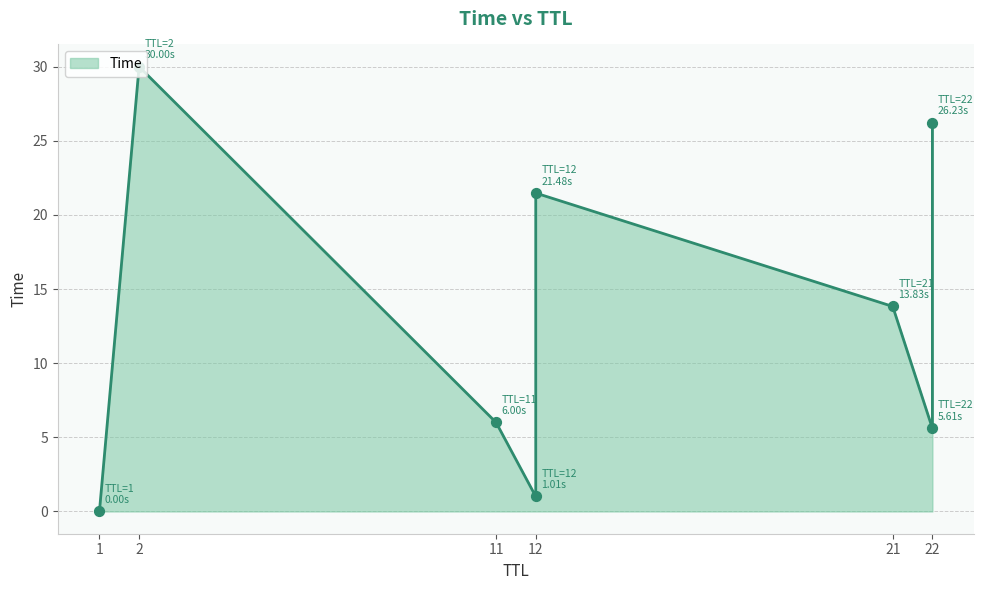

What is the change in value from 1 to 22?

+26.2